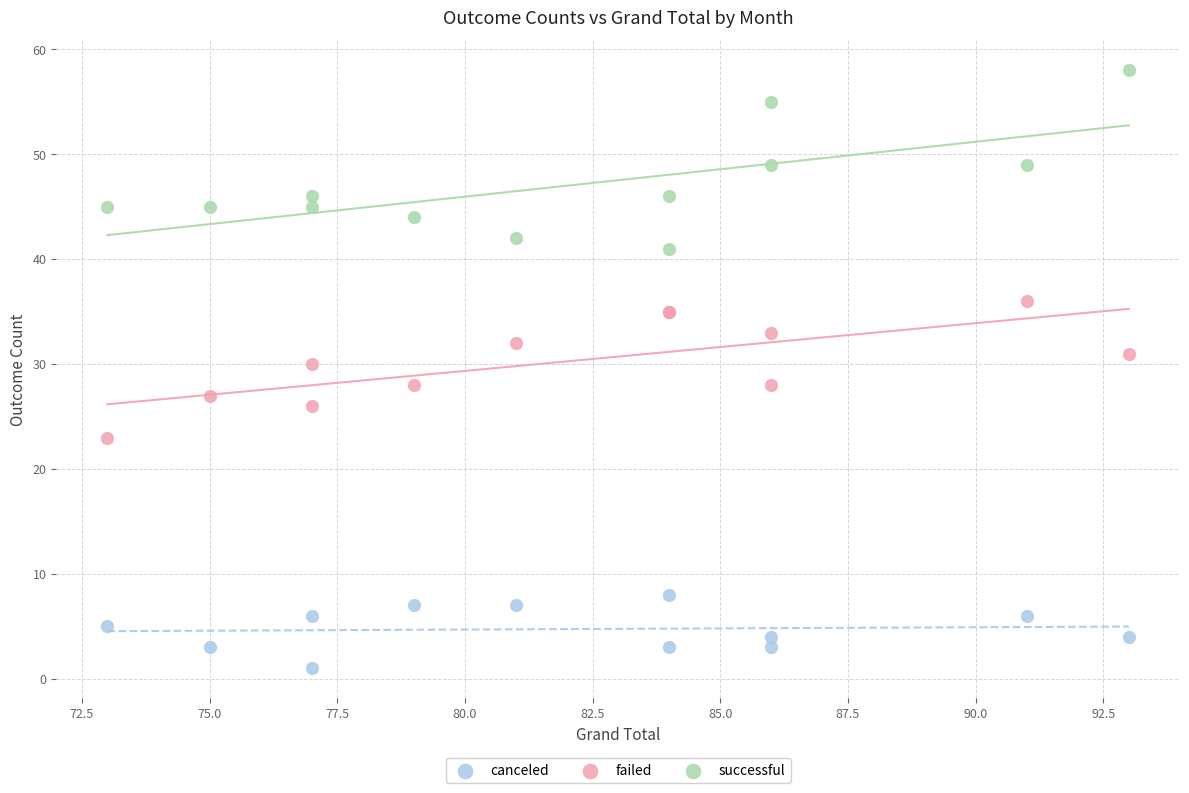

Which series contains the lowest Y value?

canceled